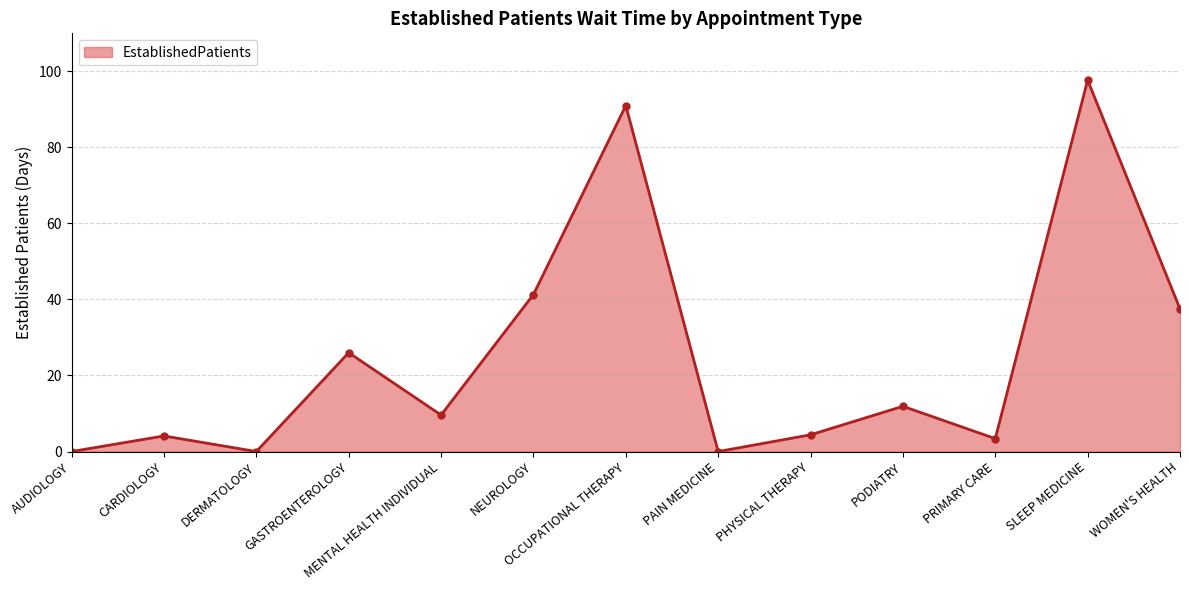

True or false: the data shows 66.4 at NEUROLOGY.

False